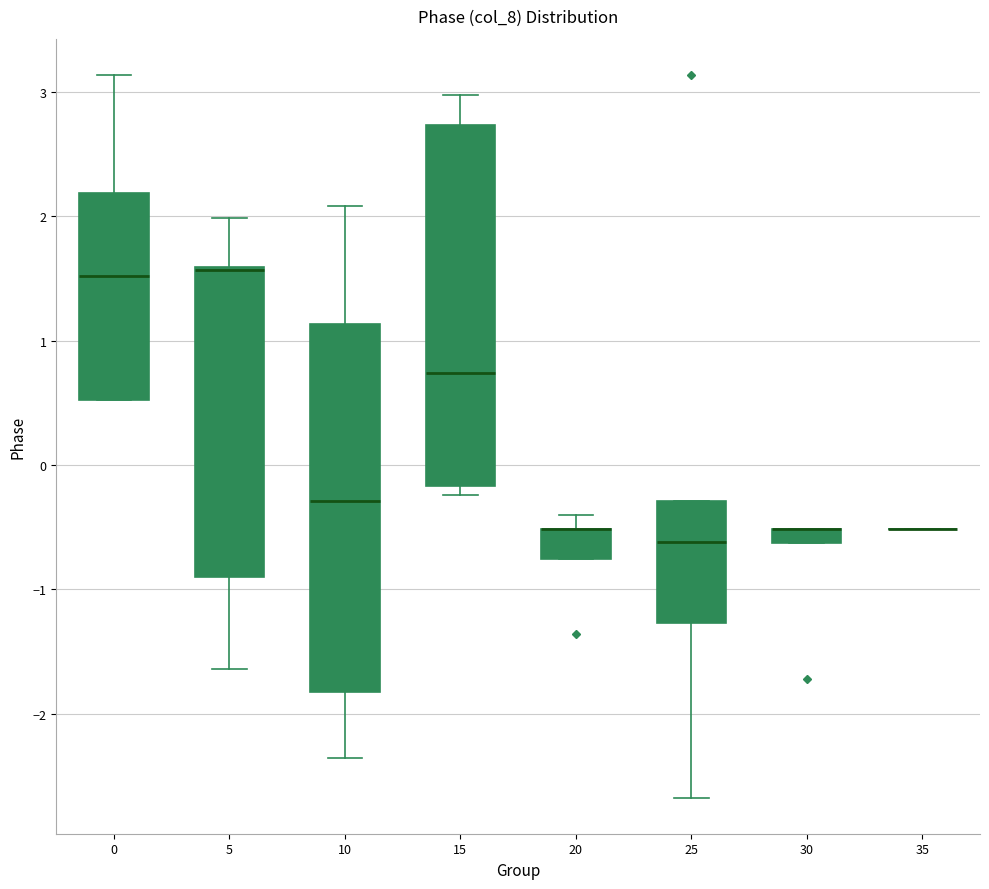

Where does the median line of the box at x = 0 sit on the y-axis? The values are not printed on the chart, so give them approximately, as read against the axis.

1.5